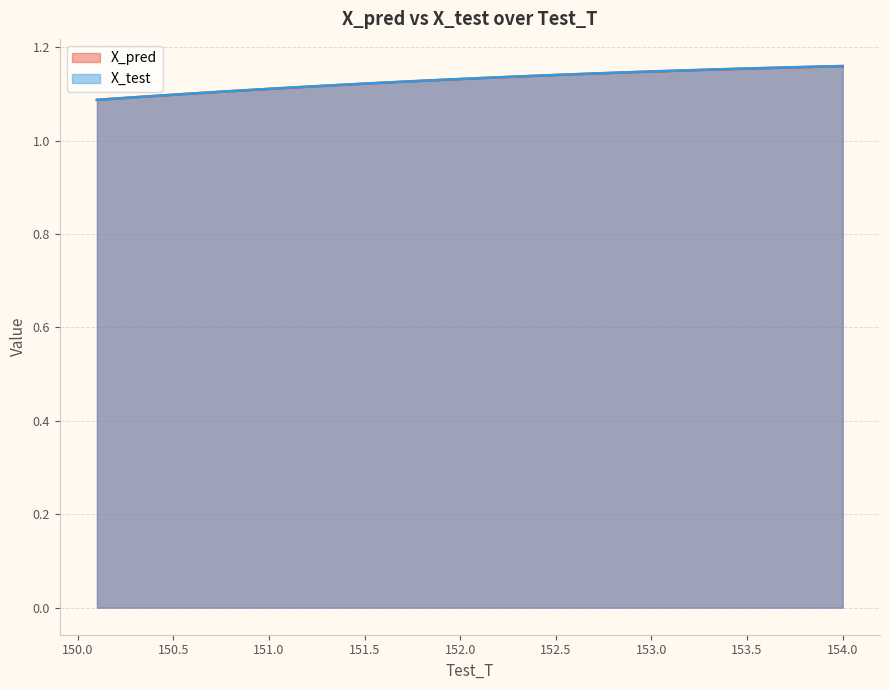

Count the X_test values in the range 1 to 2.

40